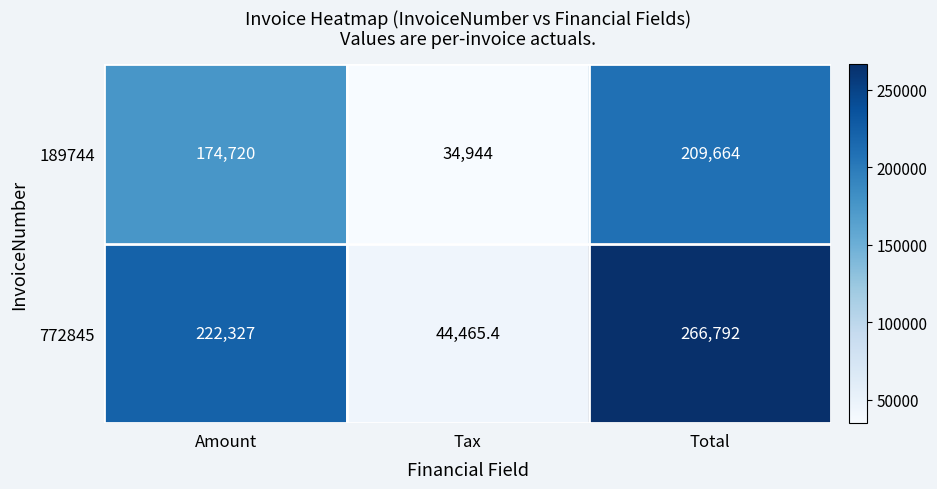

How many distinct data groups are displayed?

2